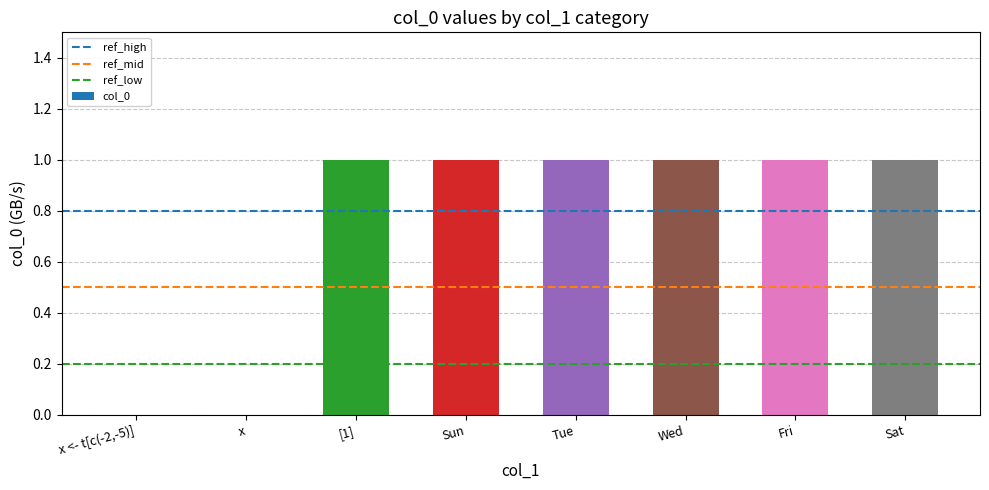

What is the sum of all values?

6